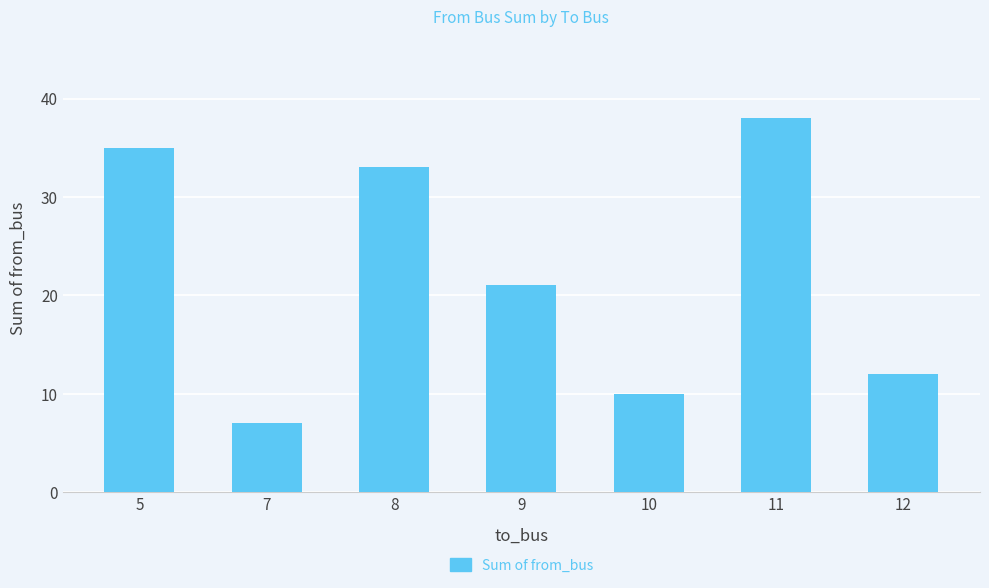

Which label corresponds to the largest value in the chart?

11